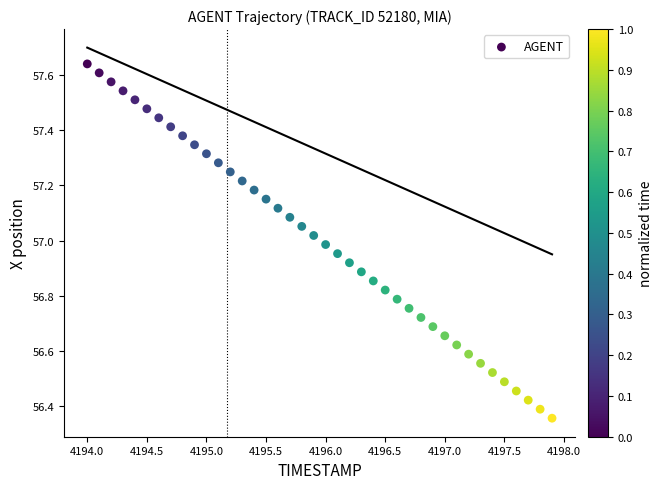

What is the range of X values (max minus min)?

3.9